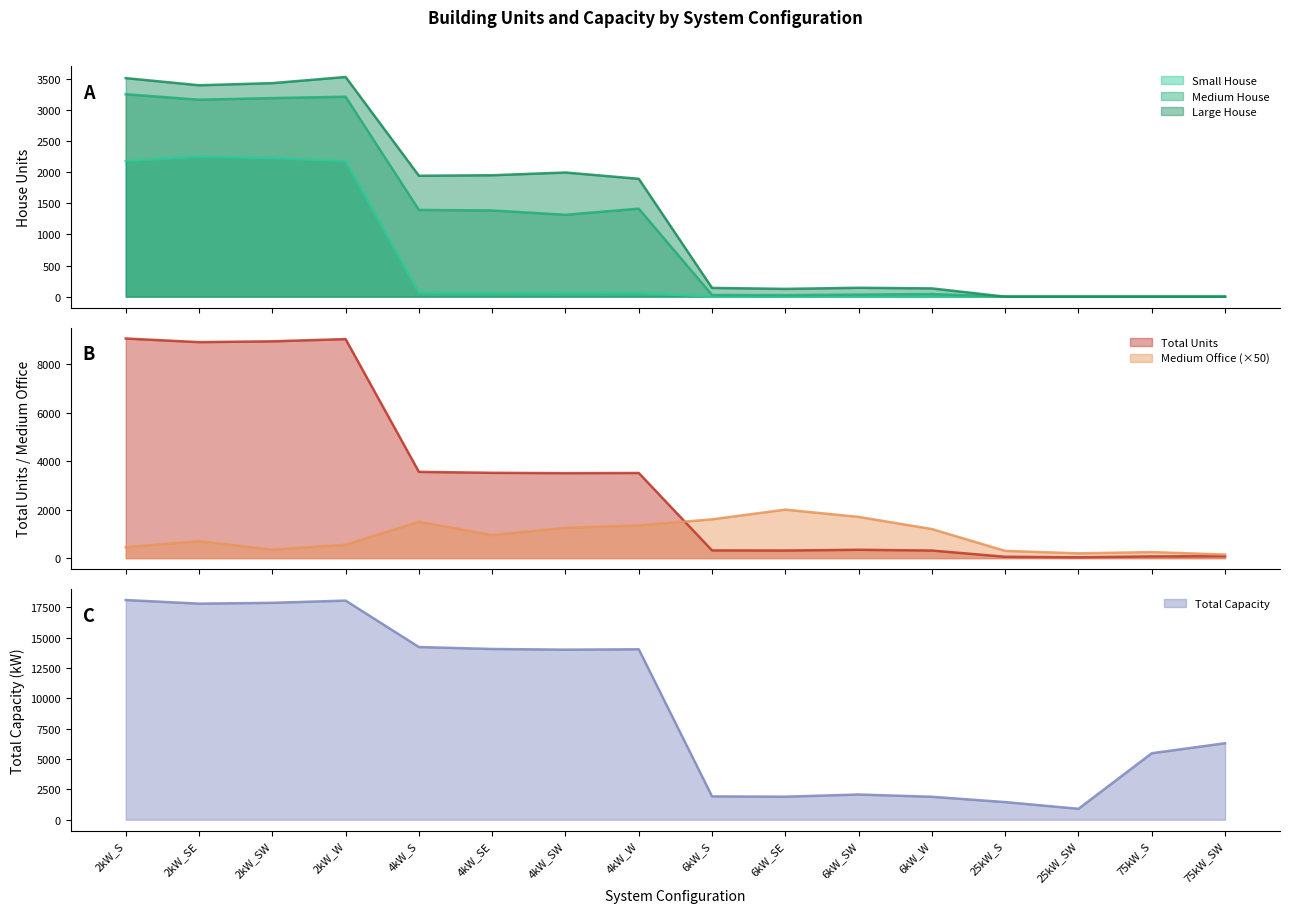

What is the value of the Small House point at the 1st from the left?

2179